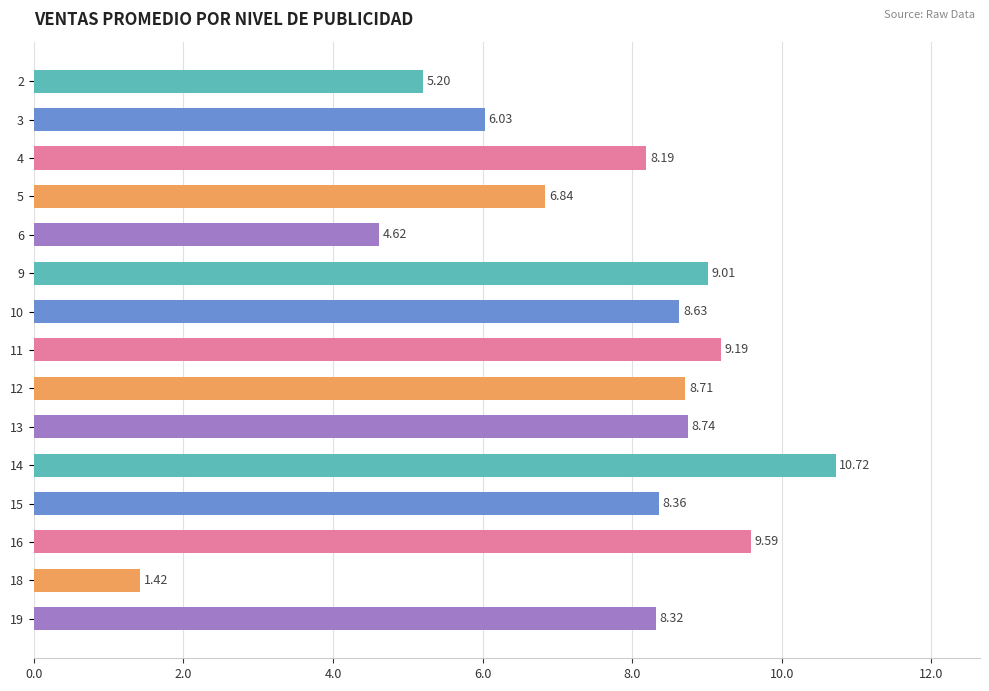

What is the greatest value displayed?

10.7